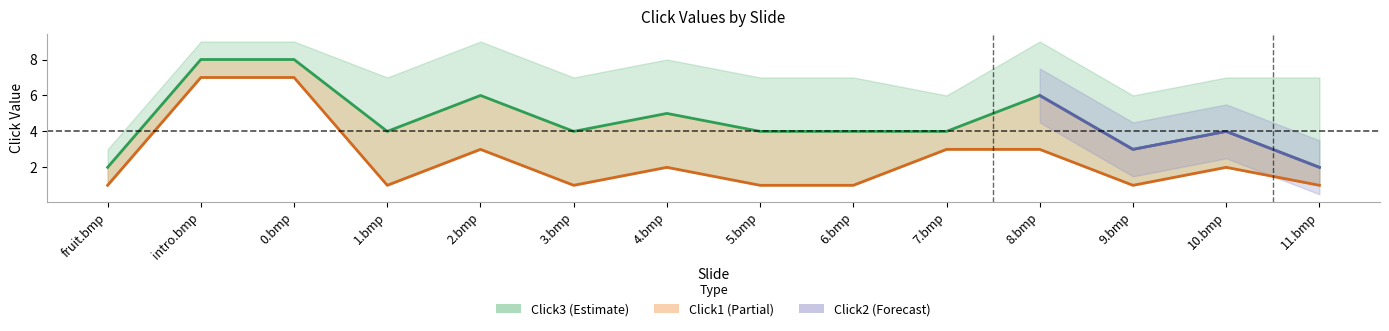

Is this an area chart (filled region under the line)?

No